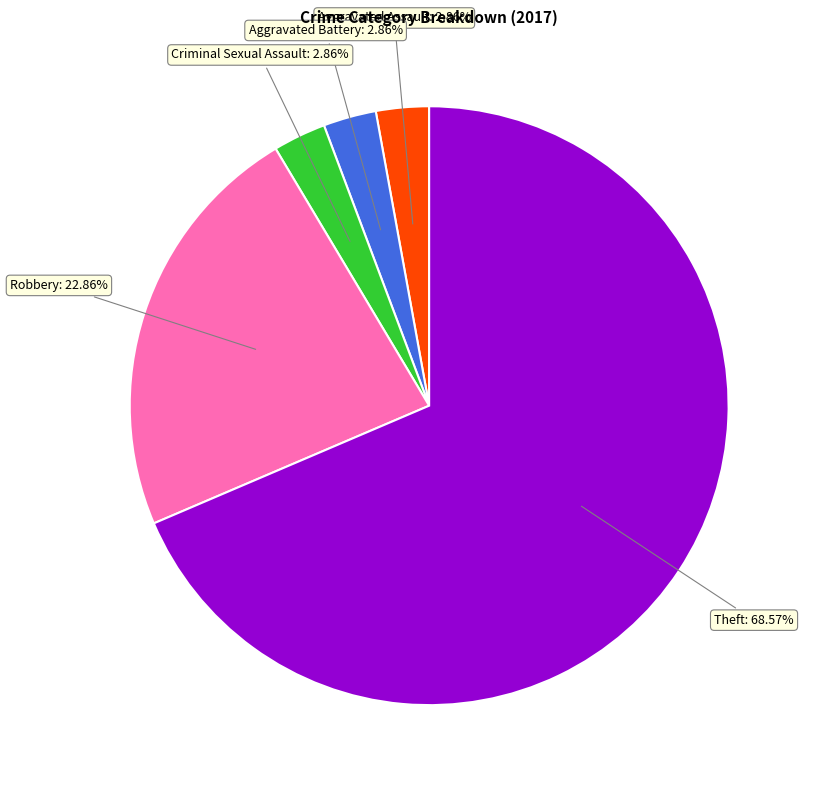

What is the smallest slice in the pie chart?

Aggravated Assault